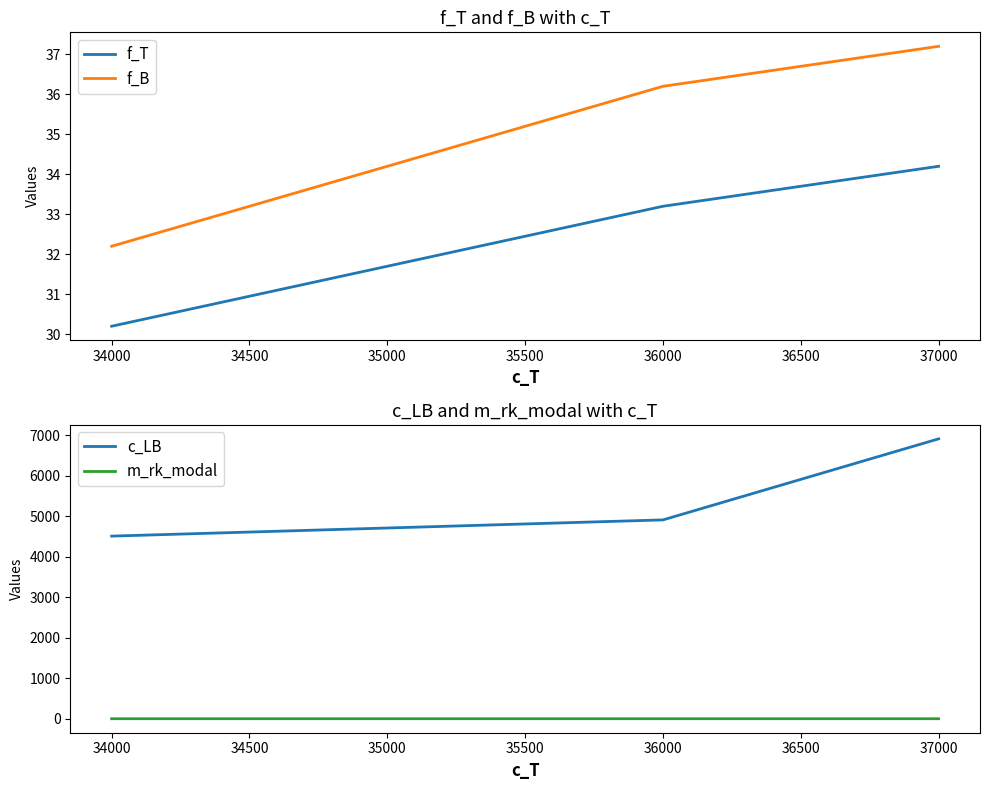

What is the sum of the f_B values at 34000 and 36000?

68.4